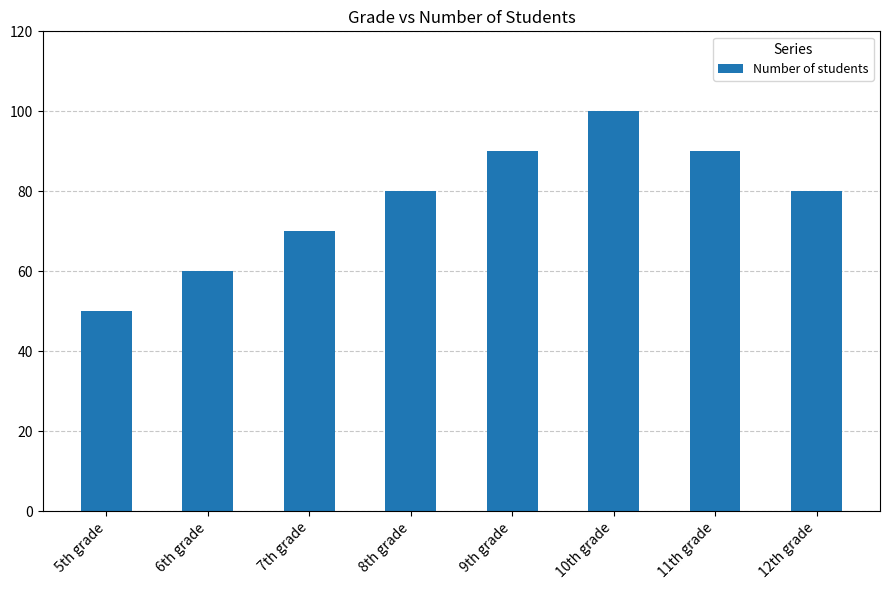

Does the chart contain any negative values?

No